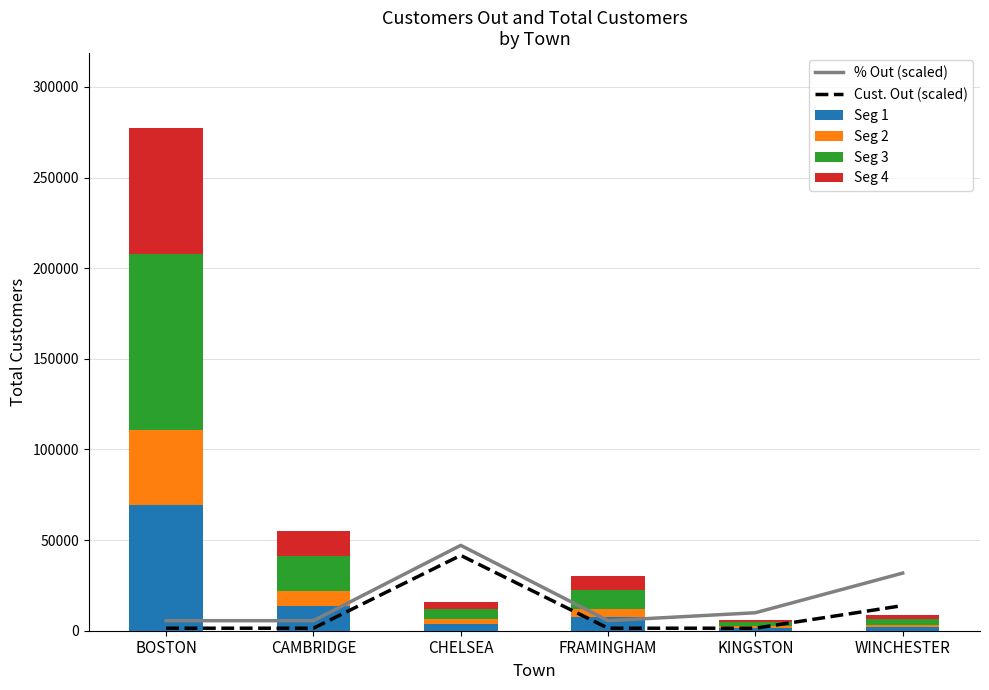

Which series has the largest range (max minus min)?

Seg 3